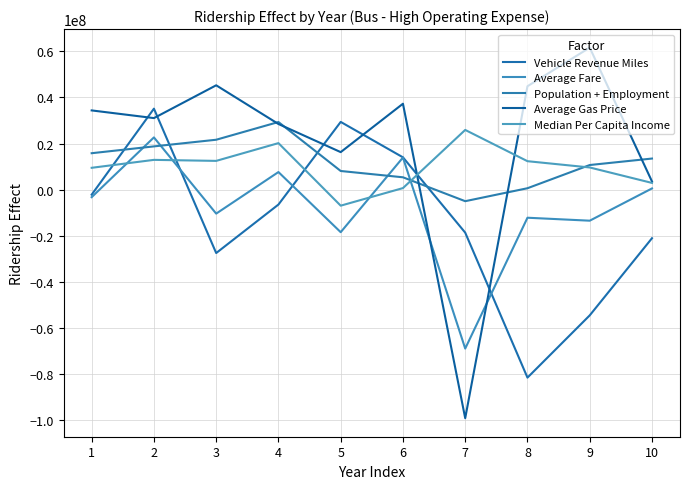

True or false: Population + Employment has more than 2 points higher than both neighbors.

False